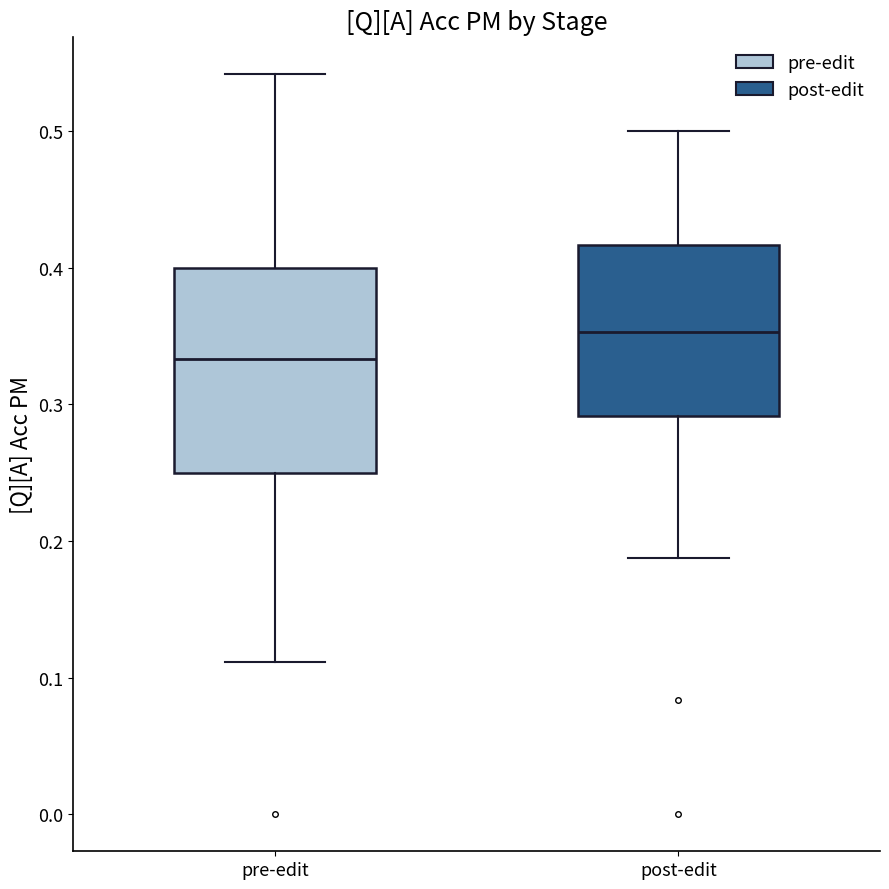

Where is the lower edge of the box for post-edit on the y-axis? The values are not printed on the chart, so give them approximately, as read against the axis.

0.29